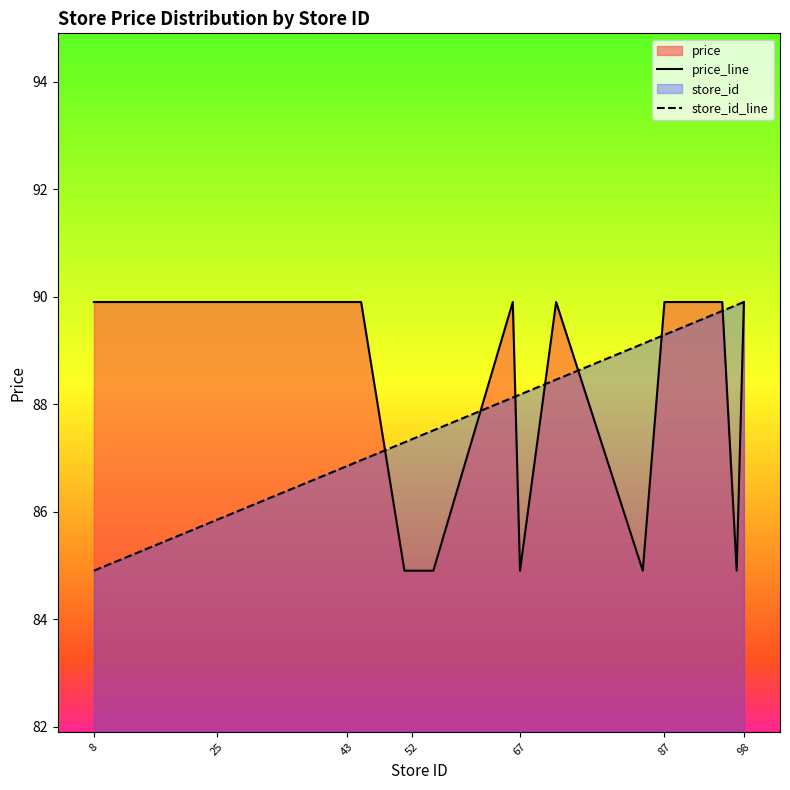

The value of price_line at 25 is 89.9. True or false?

True